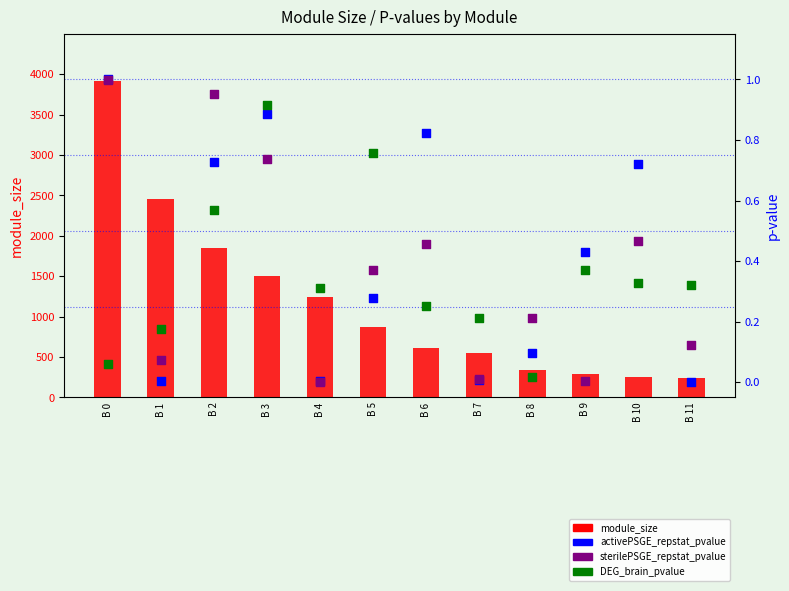

What is the total value across all series at B 5?

878.4